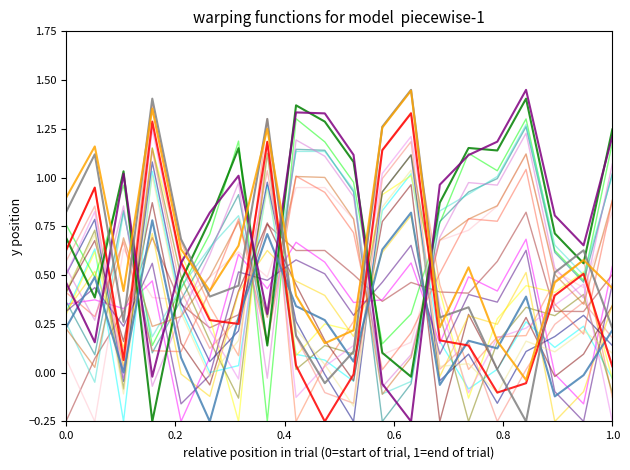

How many lines are shown in the chart?

26